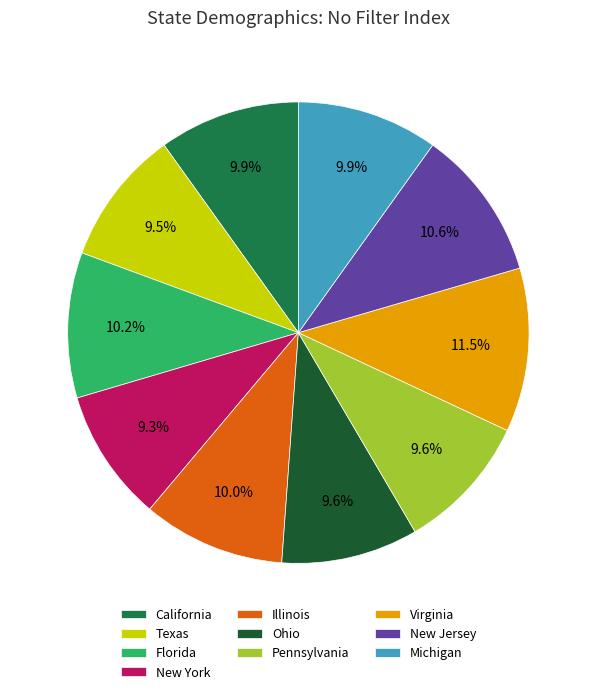

Does Texas account for over 50% of the chart?

No